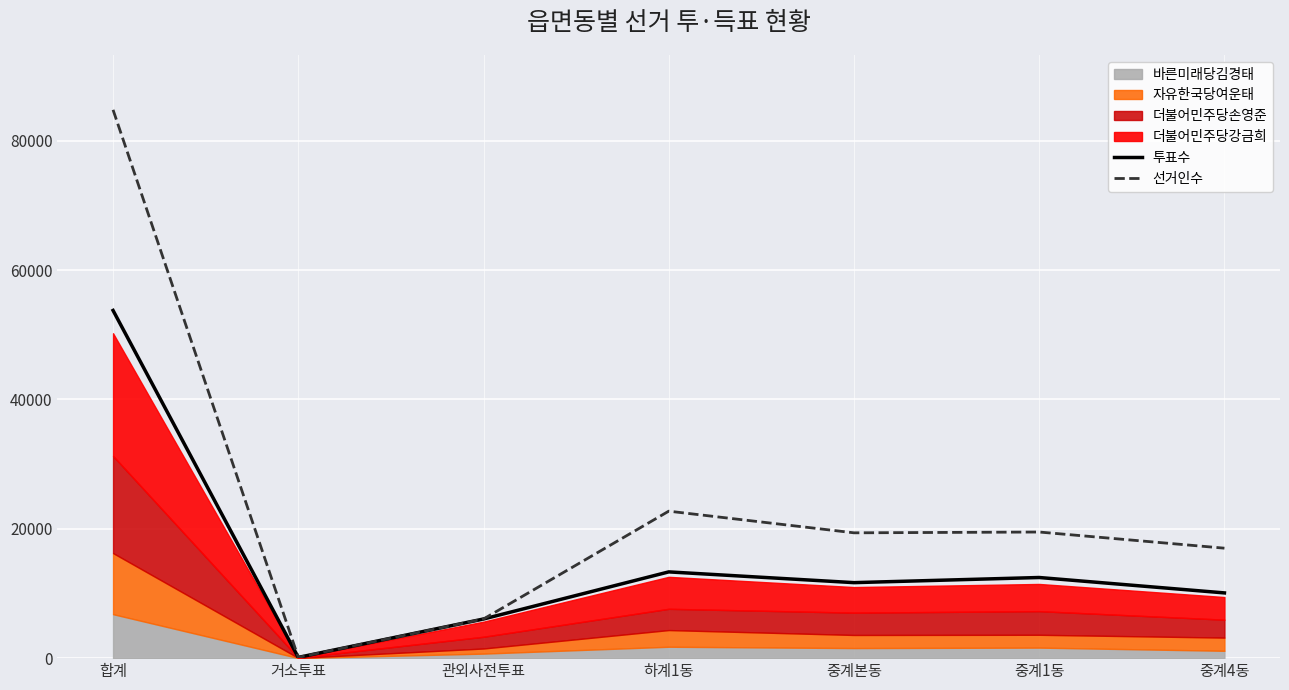

How many lines are shown in the chart?

2